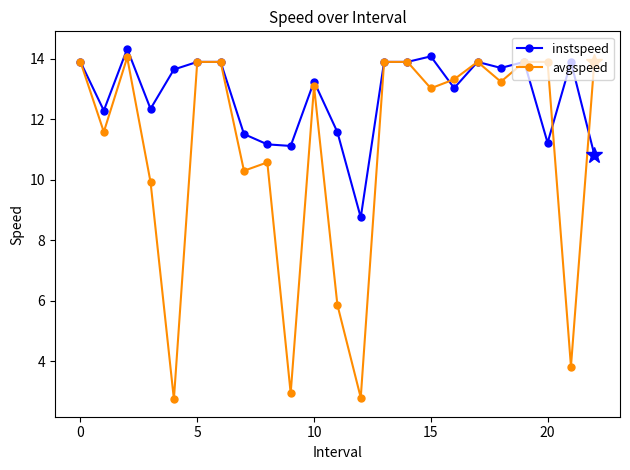

How many interior local valleys does the avgspeed series have?

8